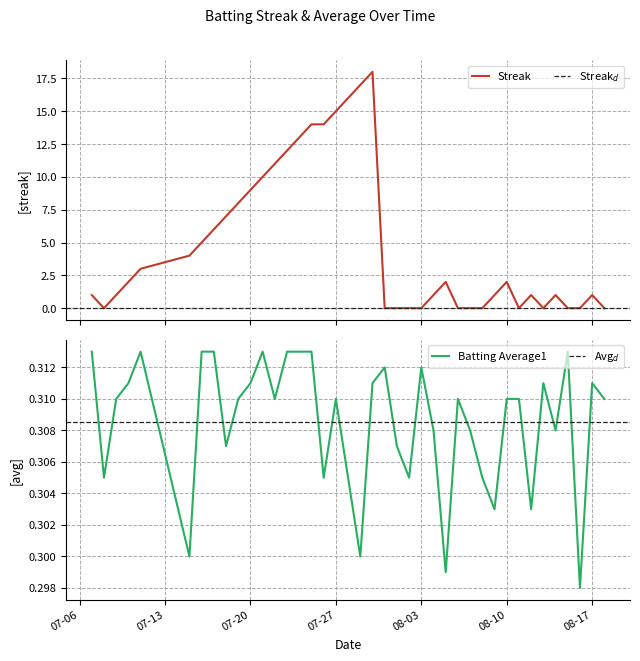

What is the average value of the Streak series?

5